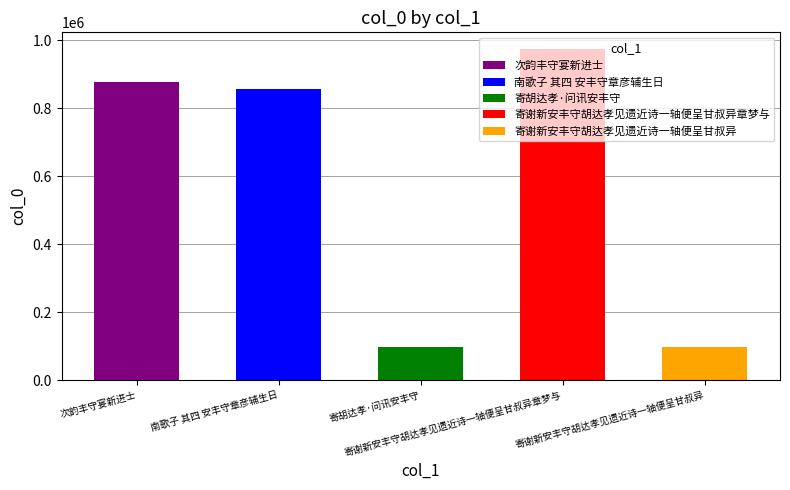

What is the value of the 4th bar from the left?

974342